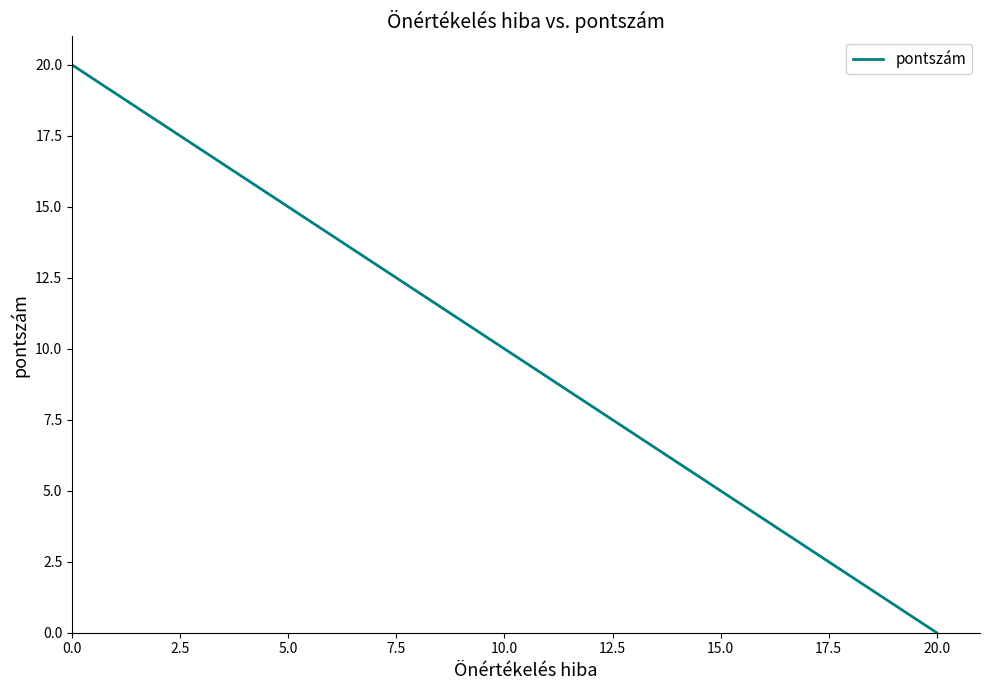

True or false: the data has more than 2 interior local peaks.

False